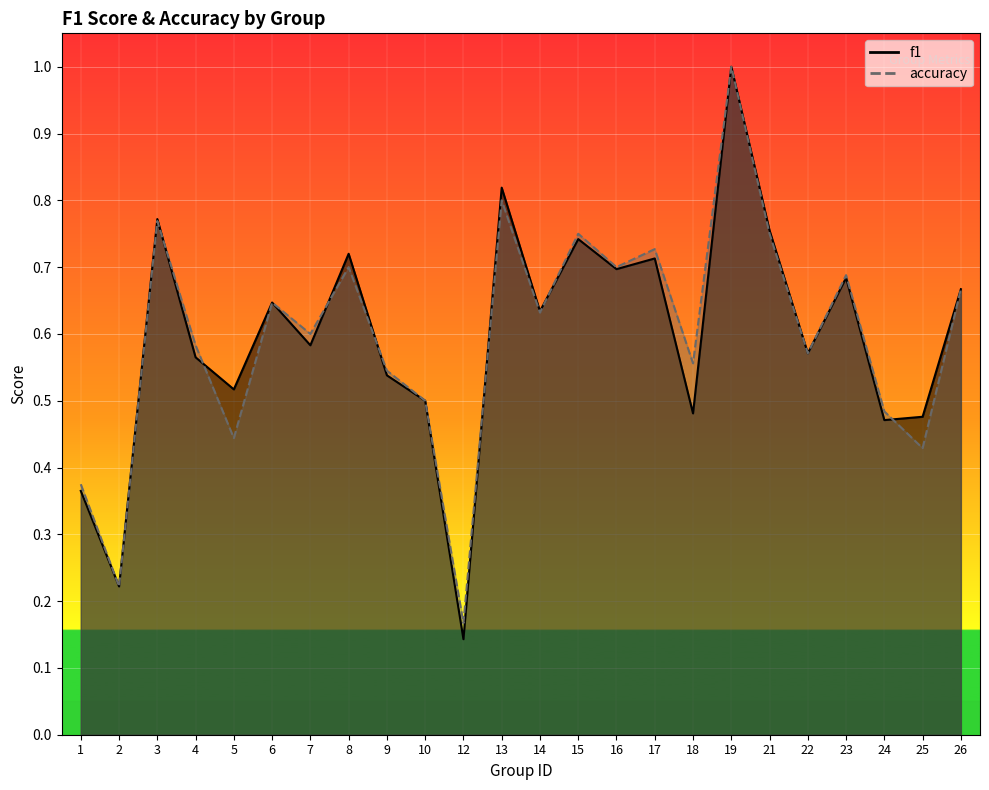

What is the value of the f1 point at the 14th from the left?

0.7